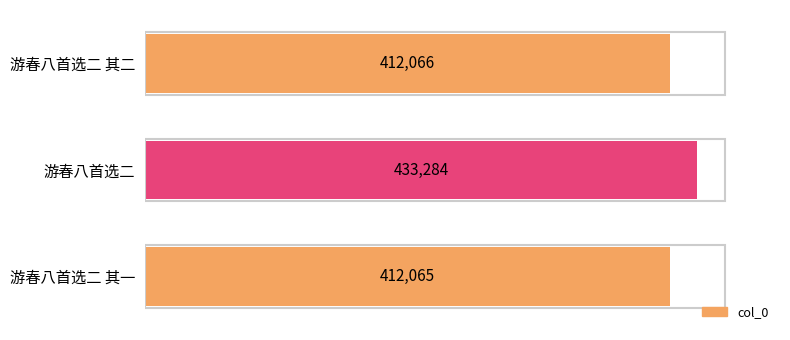

Is it true that the value at 游春八首选二 其二 is 551582?

False